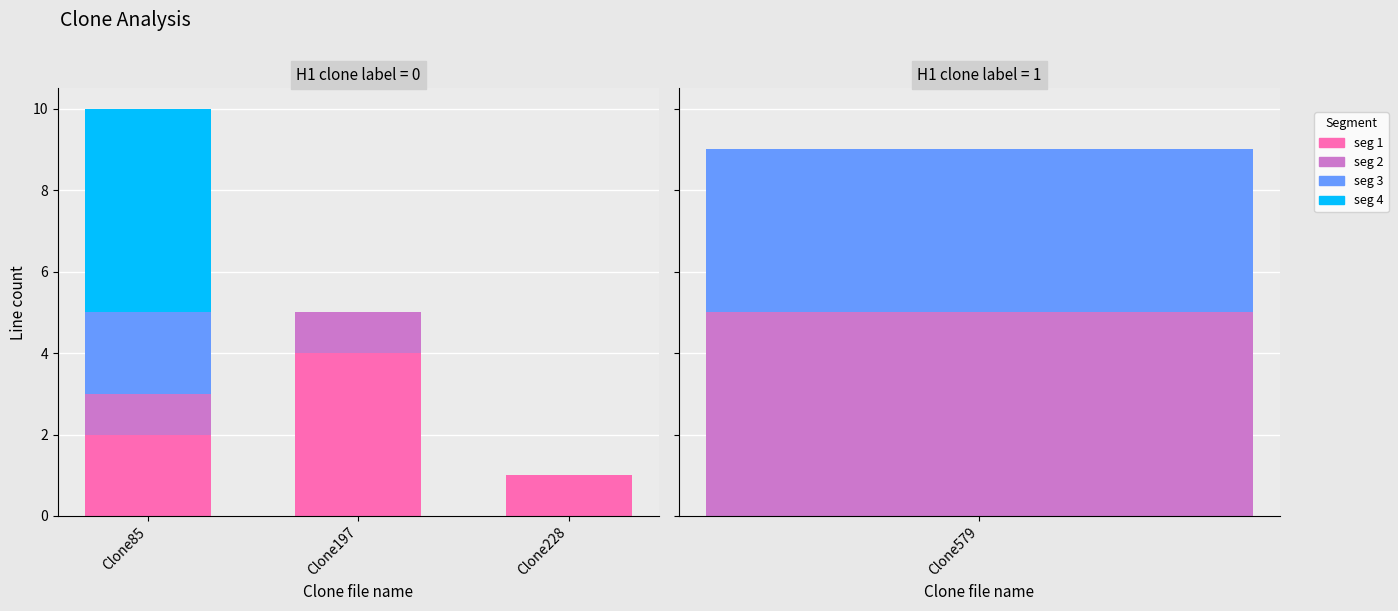

Where does the seg 1 series first go above 2?

Clone197